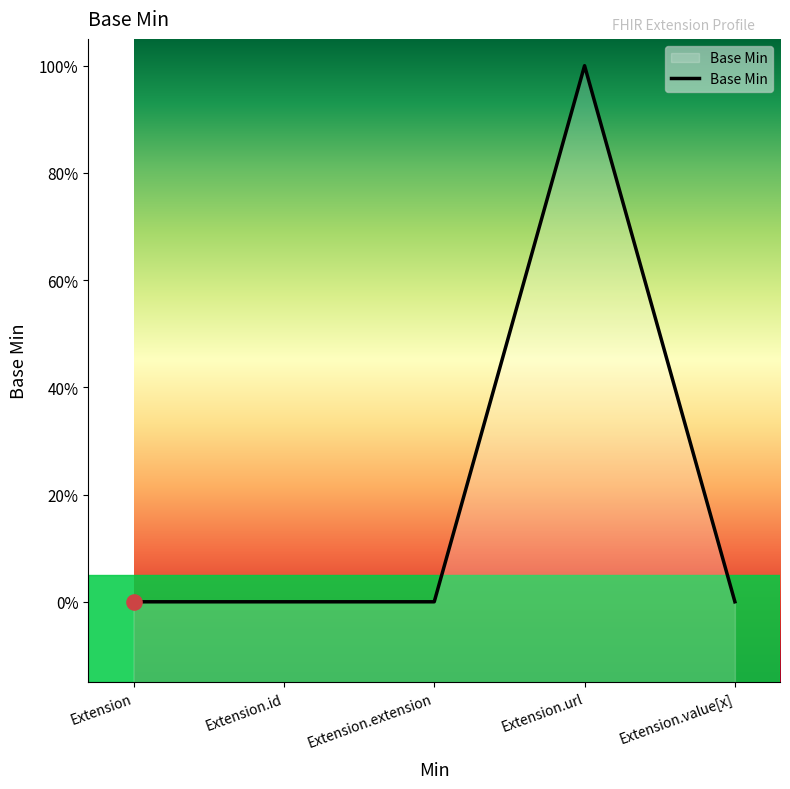

What is the change in value from Extension to Extension.url?

+1